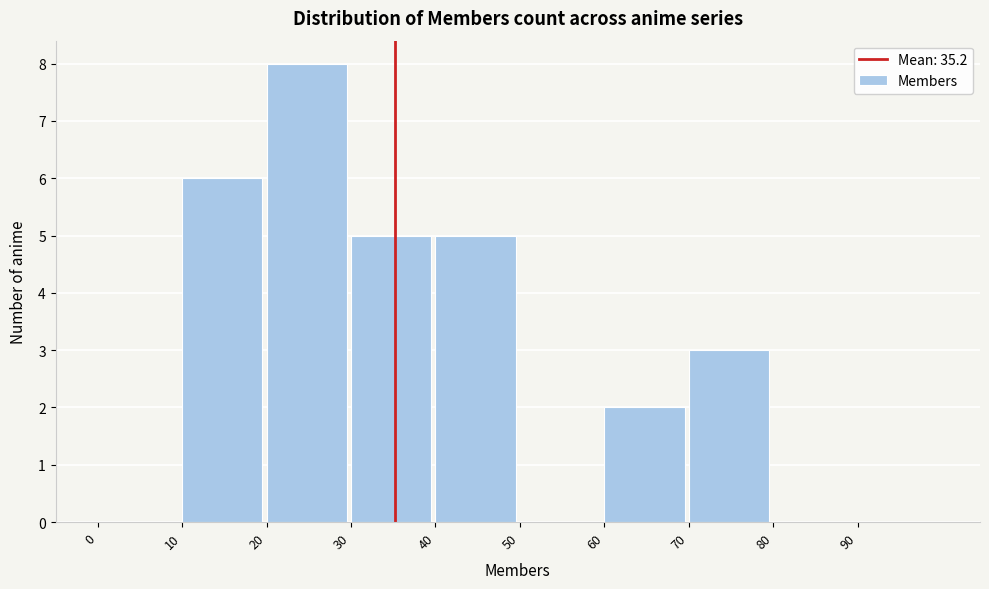

Reading left to right, transcribe this chart: for each bar, give the range it covers on the x-axis and its height. The values are not printed on the chart, so give them approximately, as read against the axis.

0 to 10: 0
10 to 20: 6
20 to 30: 8
30 to 40: 5
40 to 50: 5
50 to 60: 0
60 to 70: 2
70 to 80: 3
80 to 90: 0
90 to 100: 0